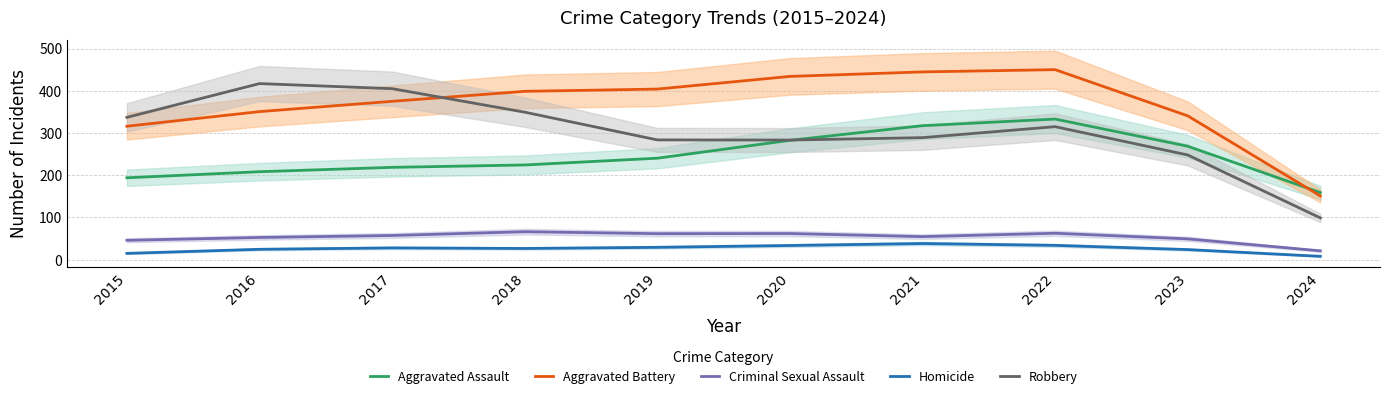

What is the difference between the maximum and minimum values in the Homicide series?

30.3